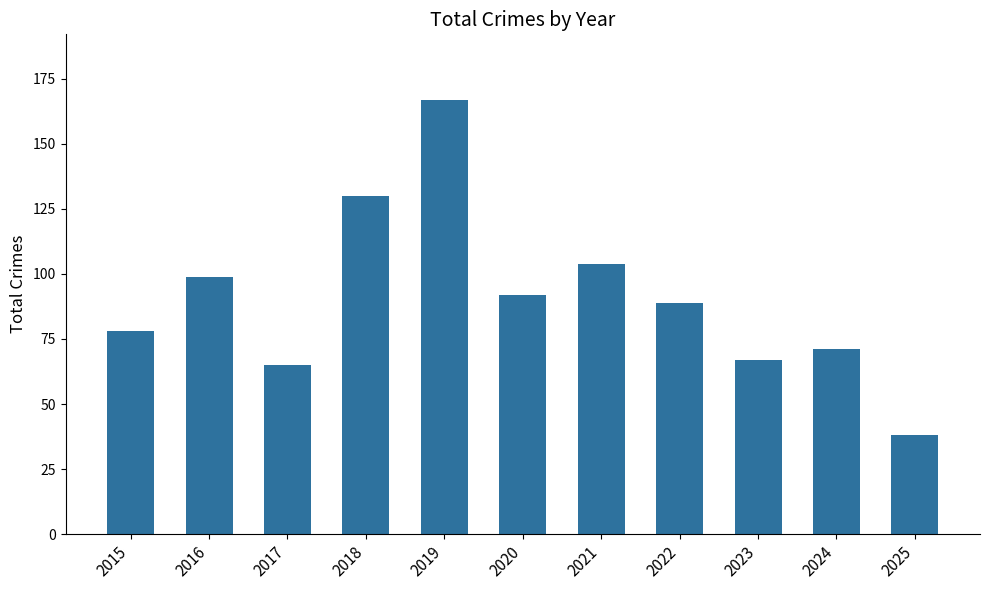

What is the change in value from 2022 to 2025?

-51